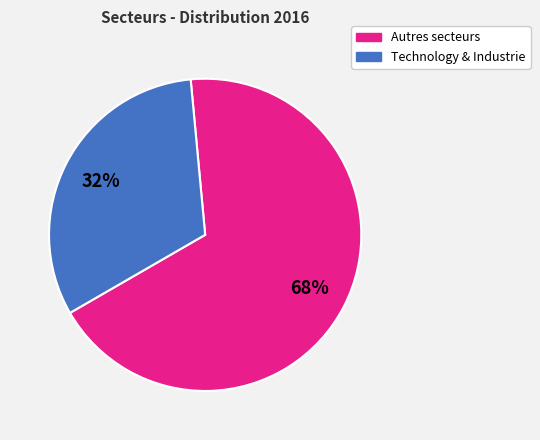

Is there a majority slice in this chart?

Yes